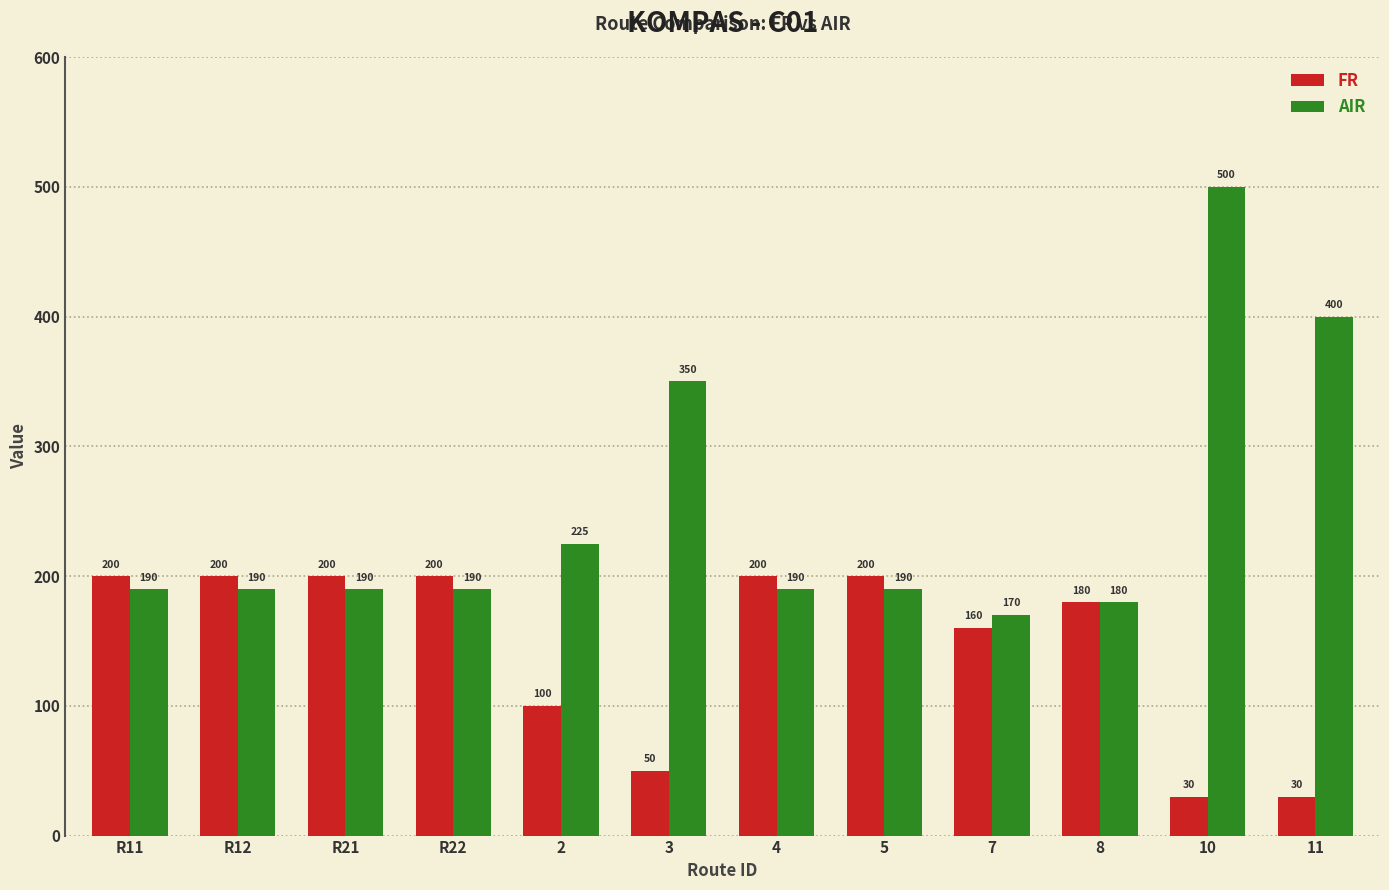

How many data points does each series have?

12